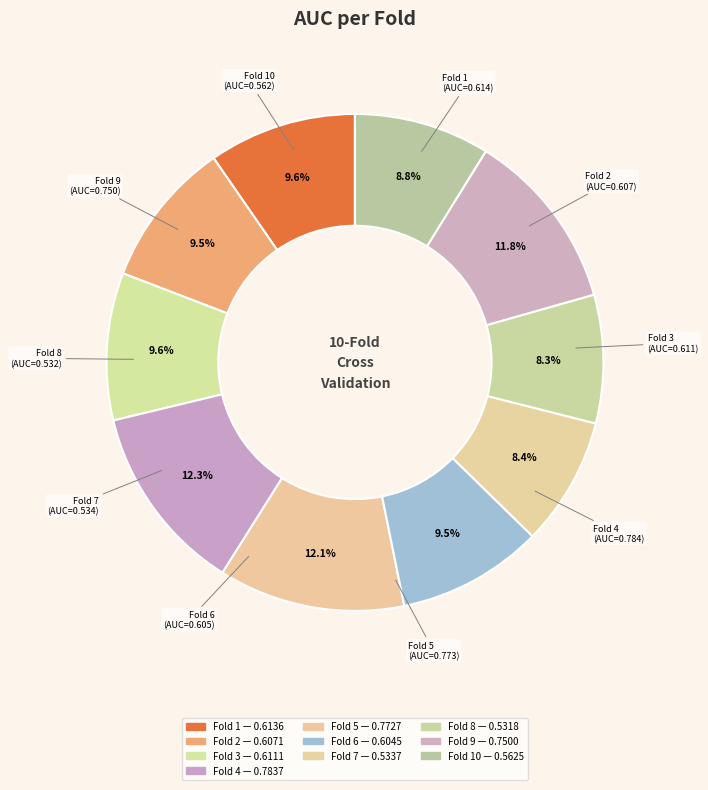

How many slices are in this pie chart?

10